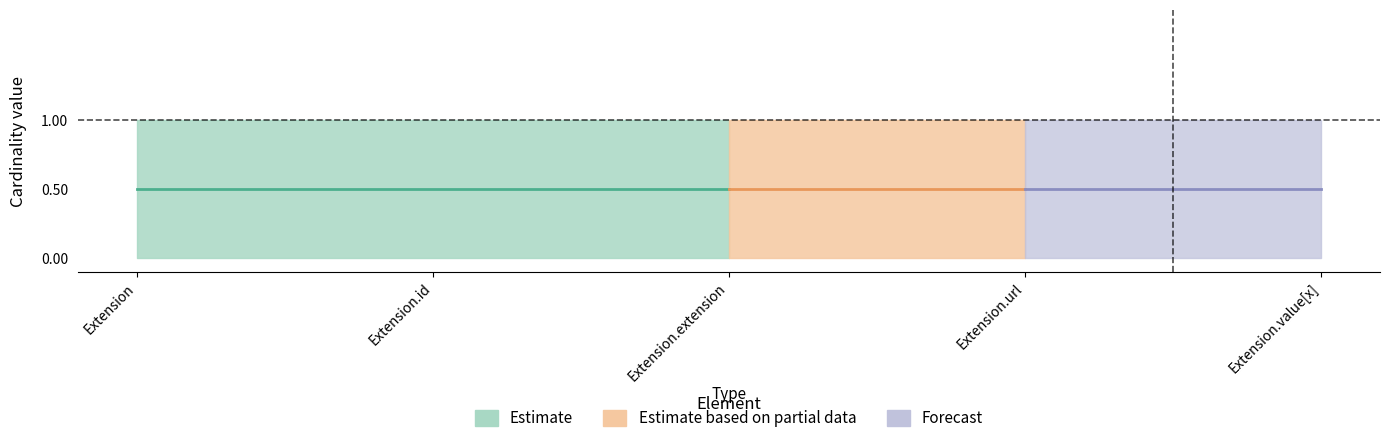

What position from the left is Extension.value[x]?

5